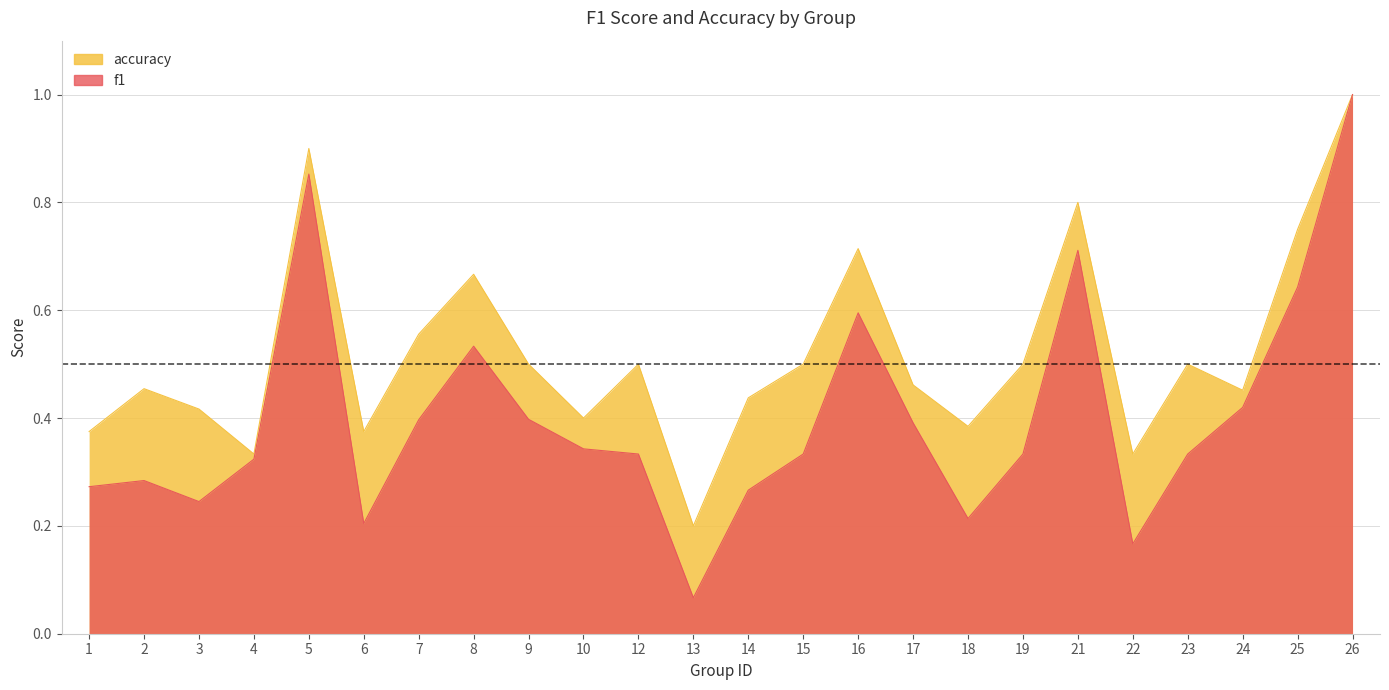

List the series in order of their peak value, highest first.

f1, accuracy